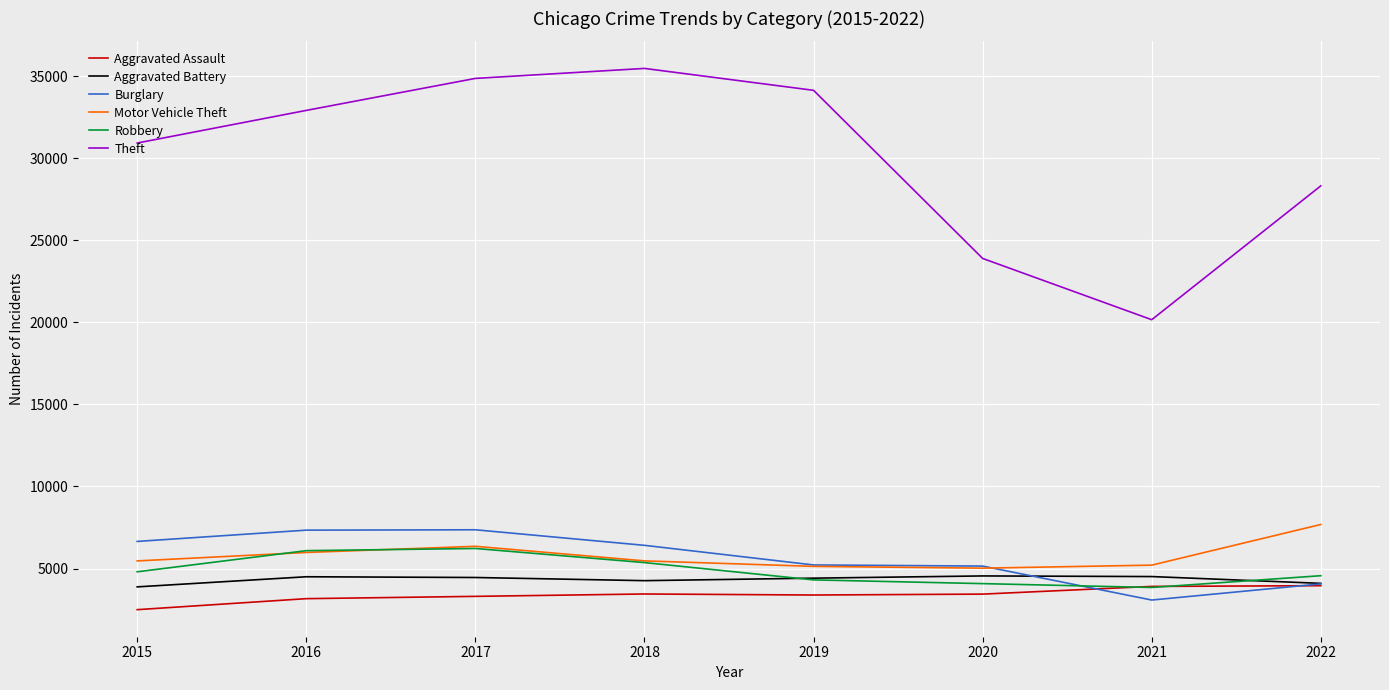

What is the greatest value displayed?

35462